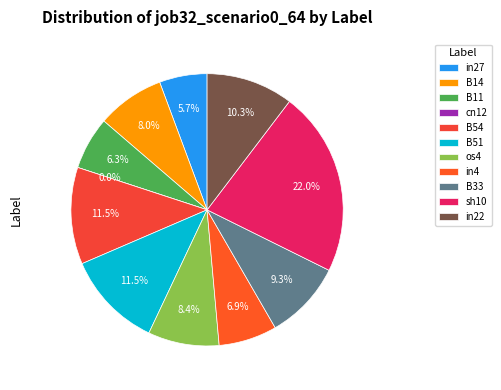

What is the smallest slice in the pie chart?

cn12